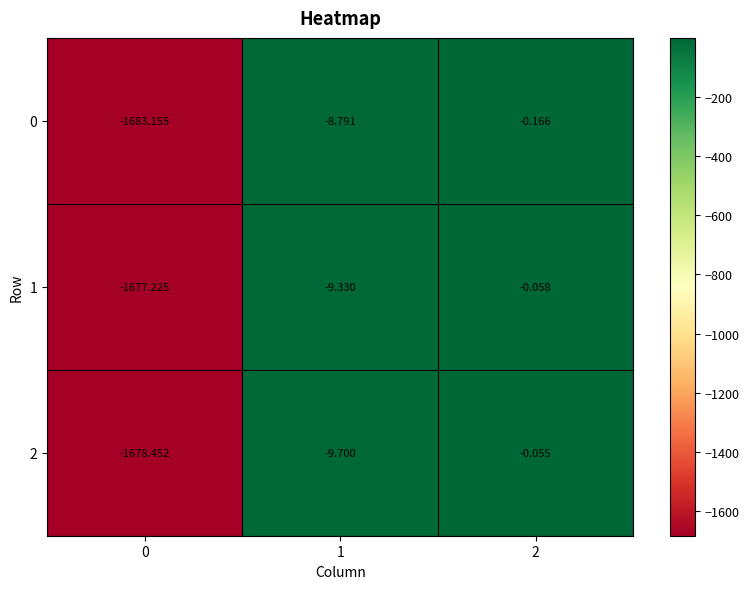

What is the difference between the highest and lowest values at 0?

5.9